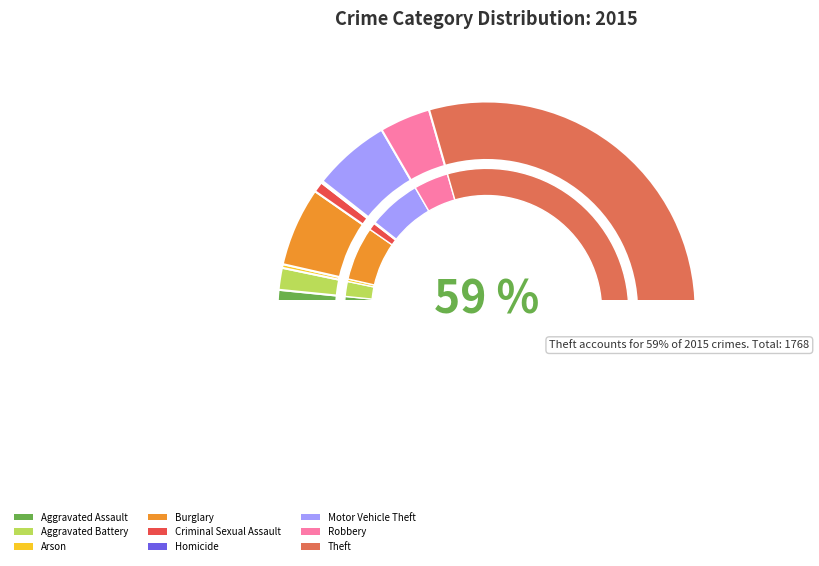

Is it true that Aggravated Assault is 1% of the pie?

False